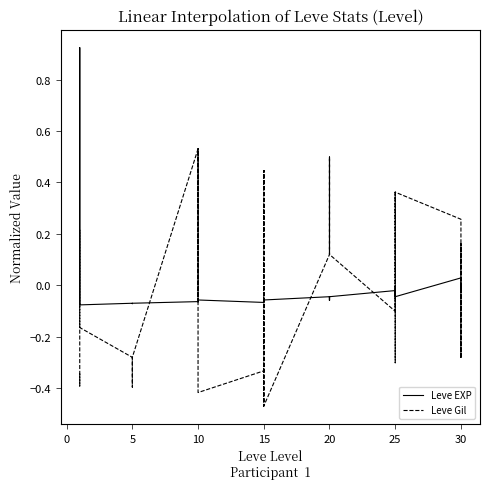

At how many categories does at least one series exceed 0?

23